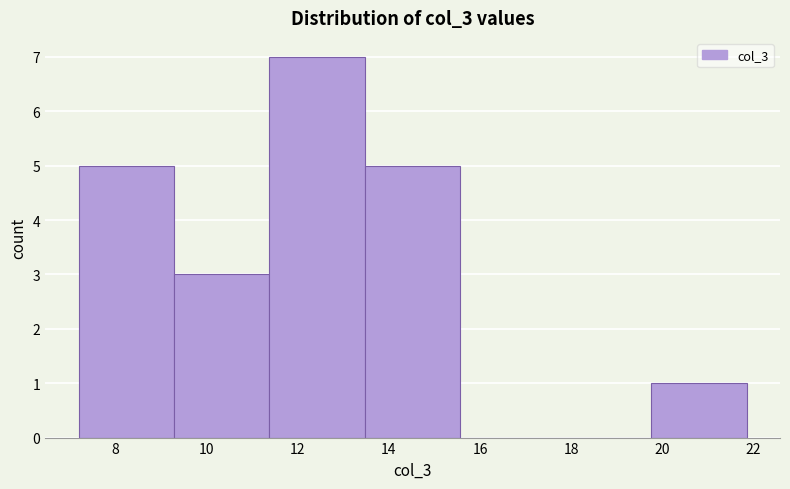

Which range on the x-axis has the tallest bar?

11.4 to 13.4